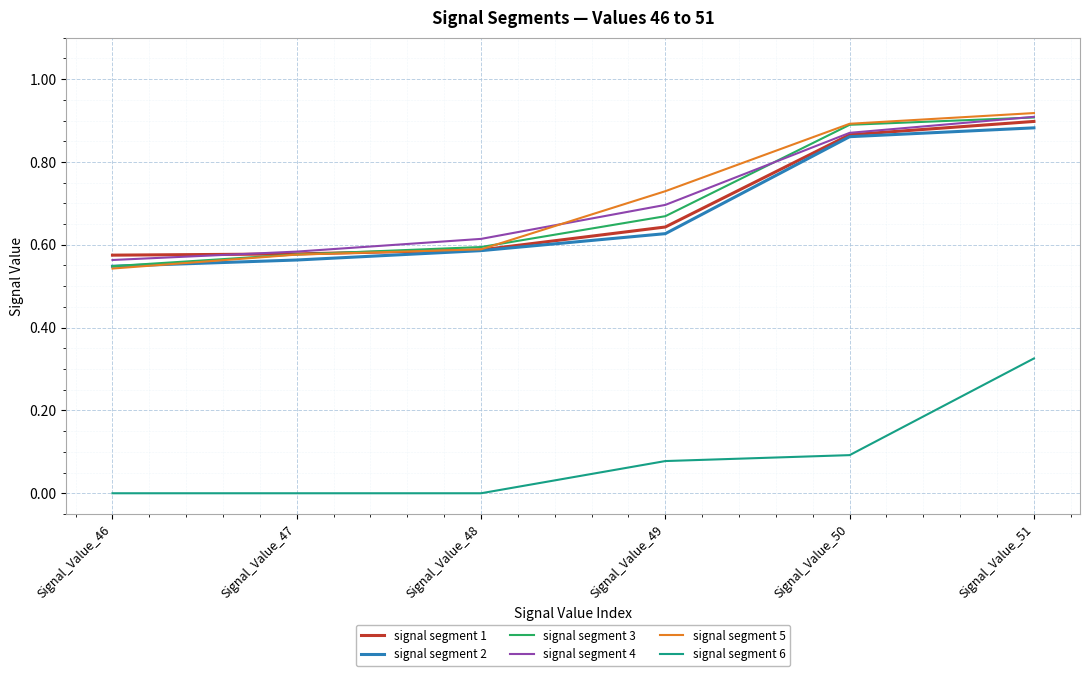

True or false: signal segment 4 and signal segment 6 intersect in this chart.

False